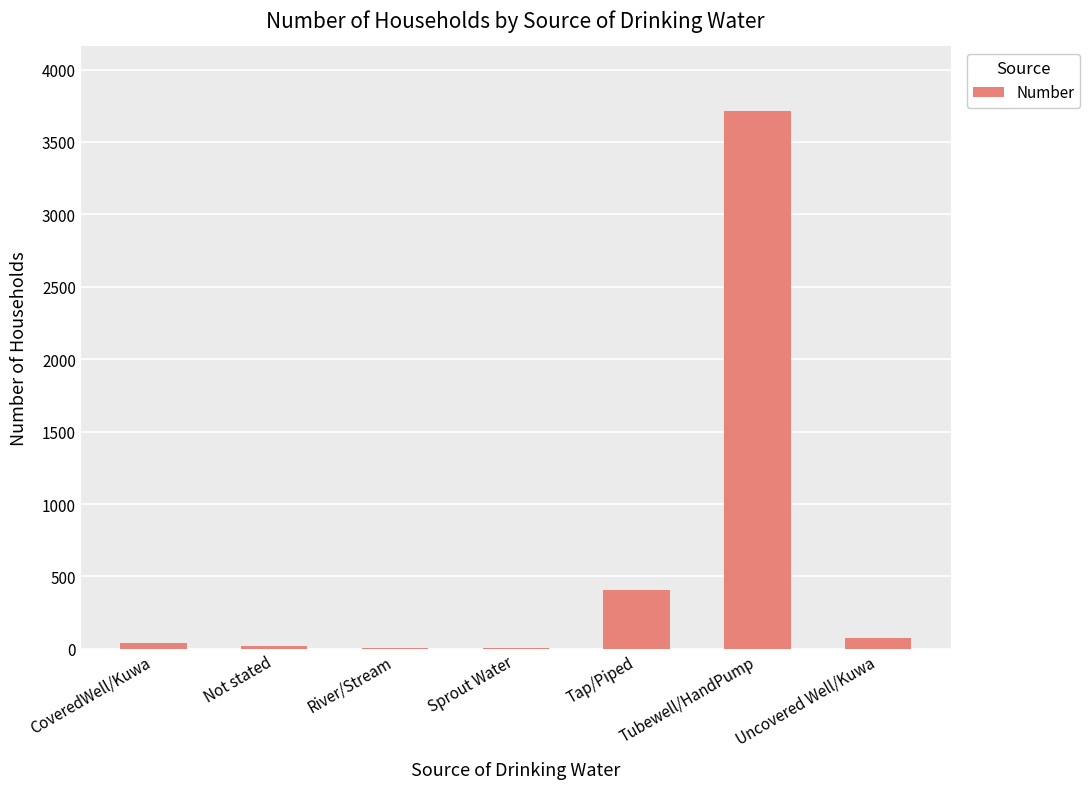

How many categories are shown in the chart?

7